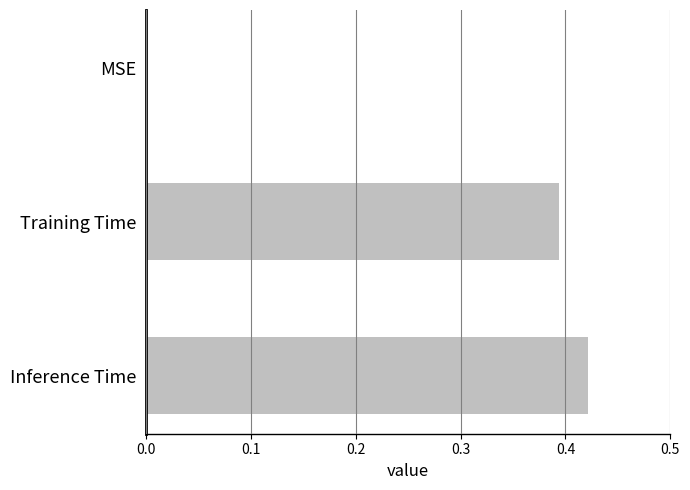

What is the change in value from MSE to Inference Time?

+0.4